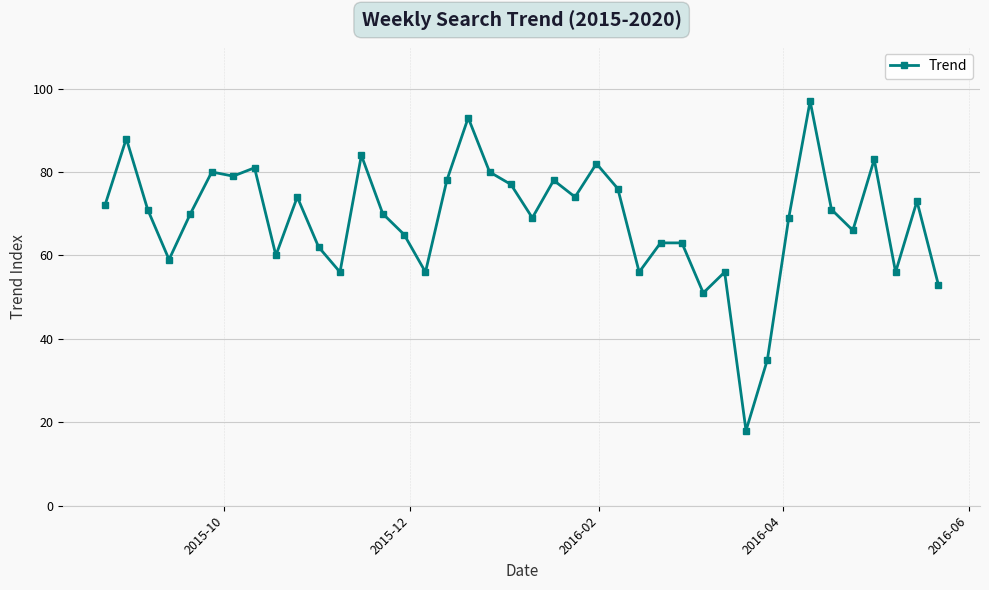

What is the average value?

69